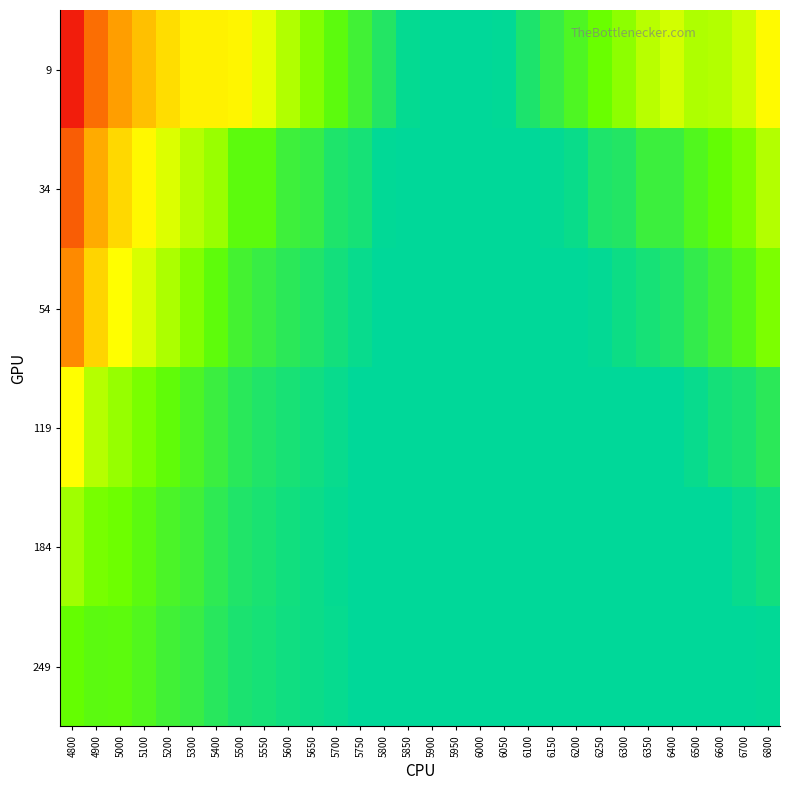

At which category is the sum across all series the highest?

4800